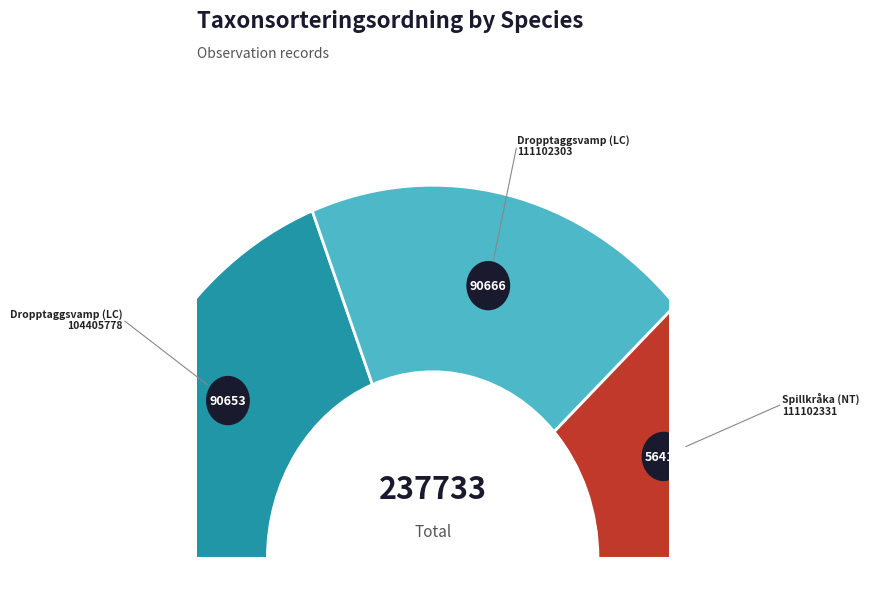

What percentage do Dropptaggsvamp
Hydnellum ferrugineum
(LC) and Dropptaggsvamp
Hydnellum ferrugineum
(LC) together represent?

76.3%